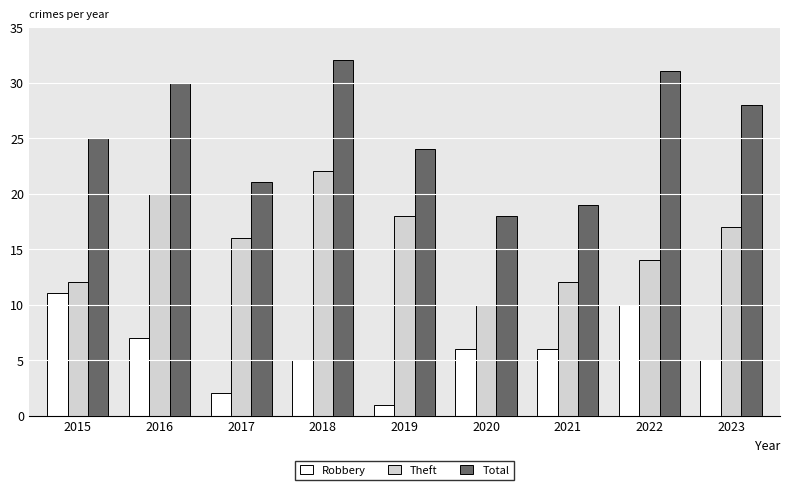

Reading left to right, transcribe all the data shown in this chart.

Robbery: 11	7	2	5	1	6	6	10	5
Theft: 12	20	16	22	18	10	12	14	17
Total: 25	30	21	32	24	18	19	31	28